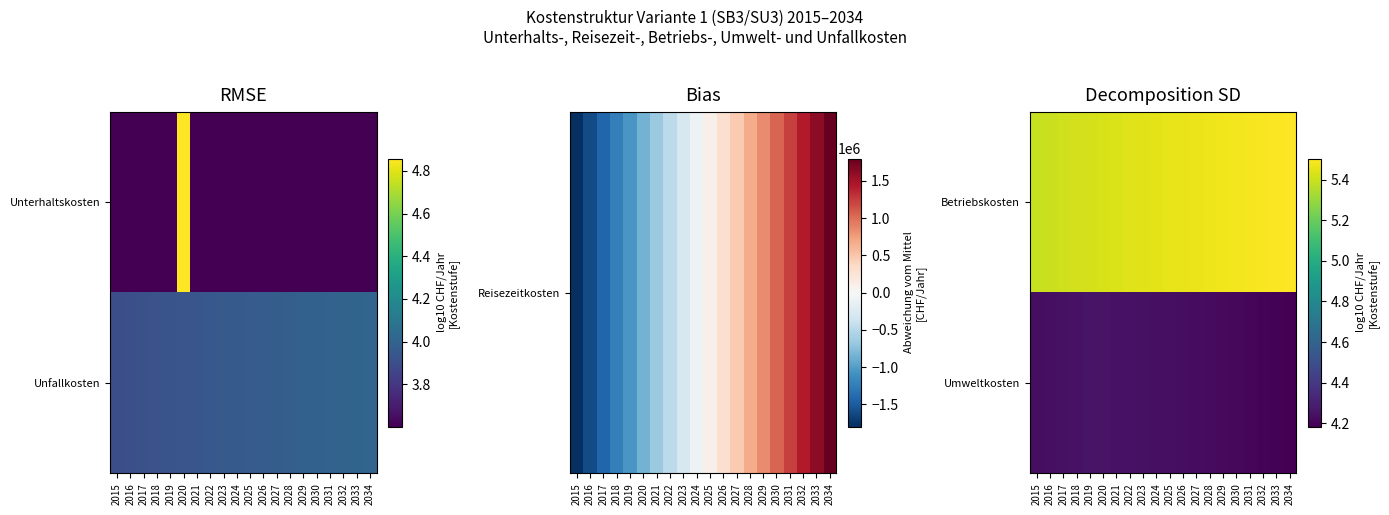

Which label corresponds to the smallest value in the chart?

2034